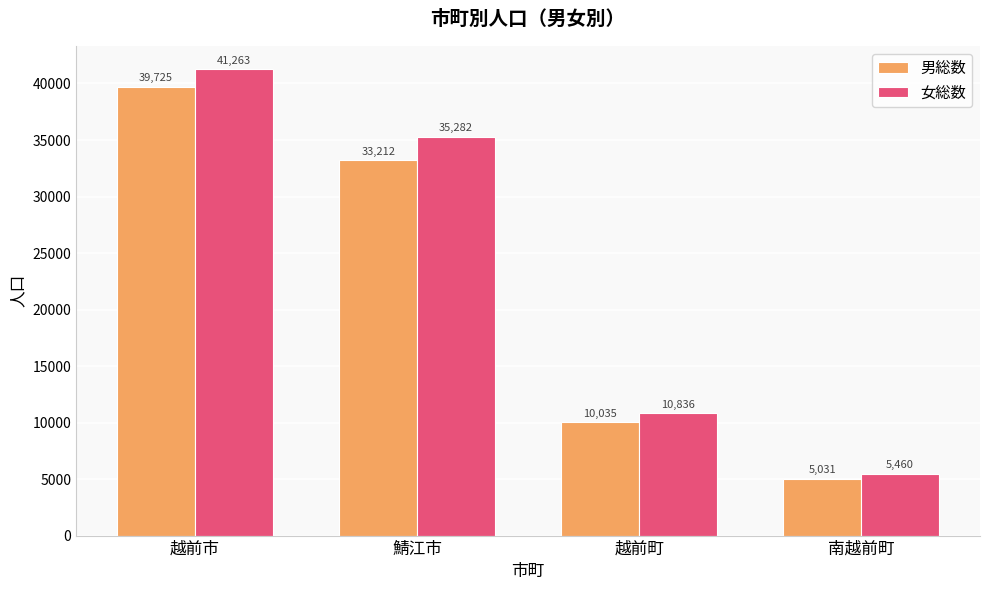

Rank the series by their maximum value, from highest to lowest.

女総数, 男総数